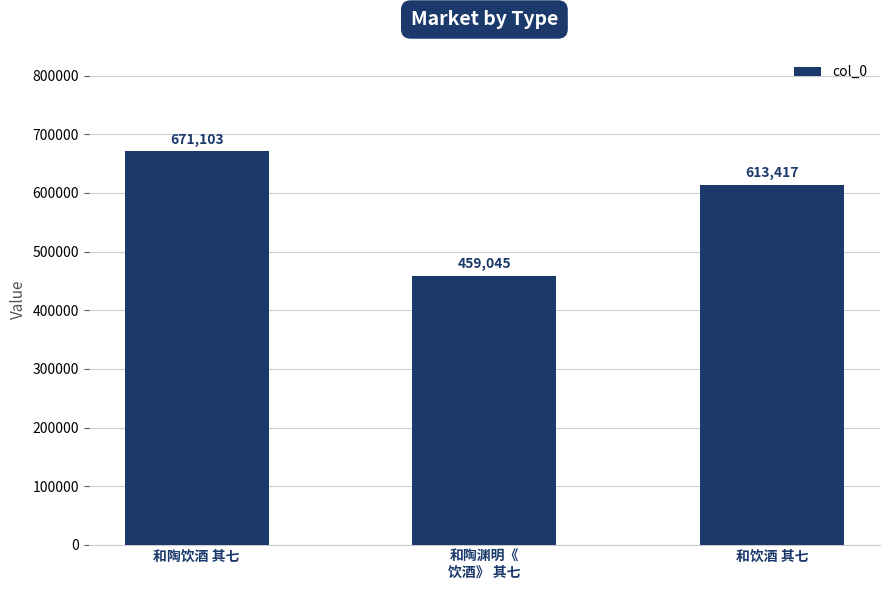

The value at 和陶渊明《
饮酒》 其七 is 160576. True or false?

False